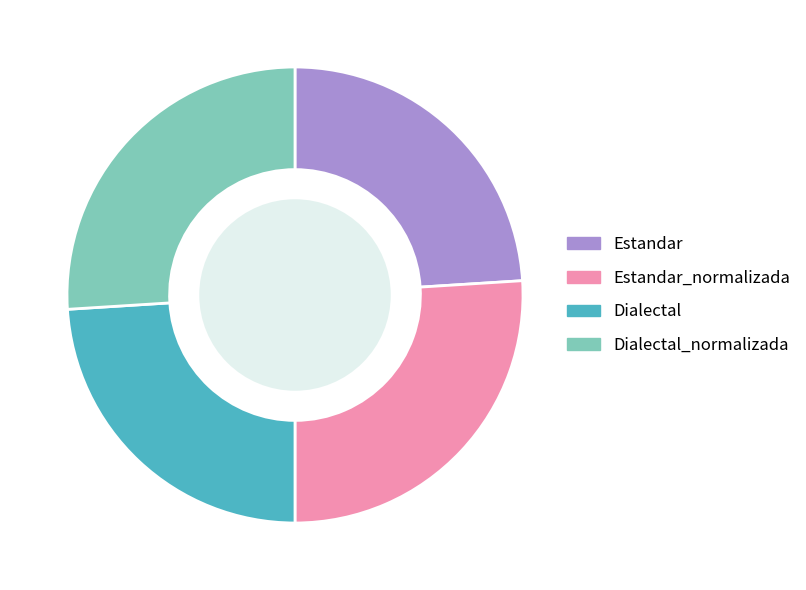

Approximately how many times larger is the value at Estandar compared to Dialectal_normalizada?

0.9